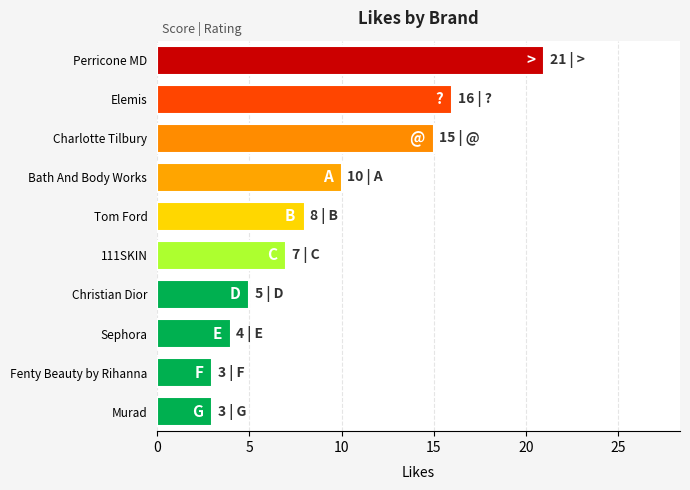

What is the sum of the values at 111SKIN and Charlotte Tilbury?

22